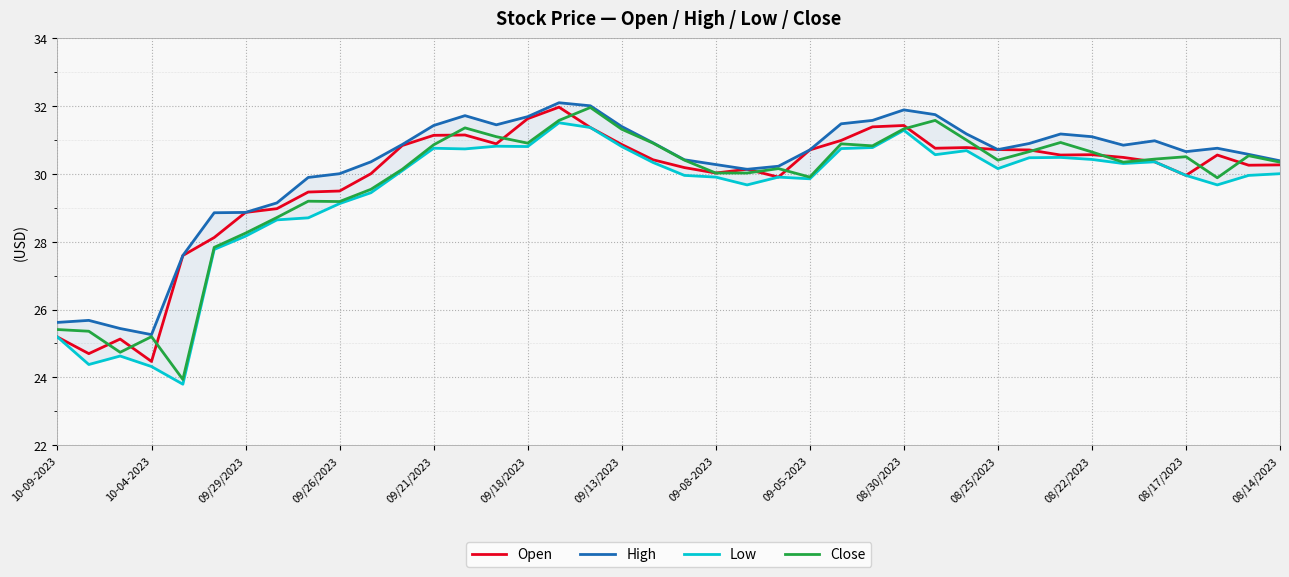

What is the maximum value for Low?

31.5